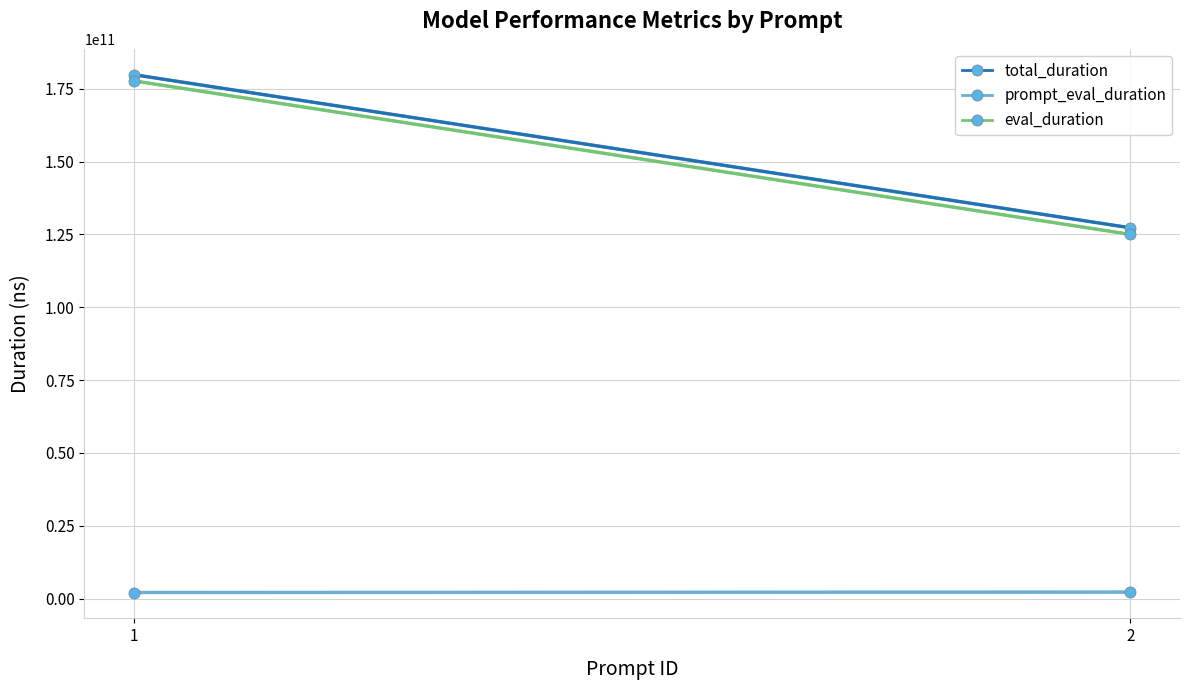

What are all the series names shown in the legend?

total_duration, prompt_eval_duration, eval_duration